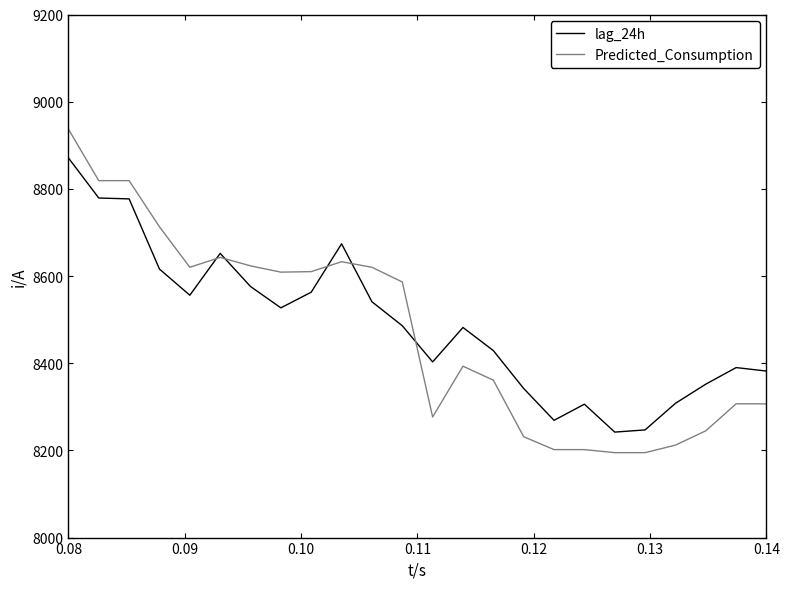

List the series in order of their peak value, lowest first.

lag_24h, Predicted_Consumption